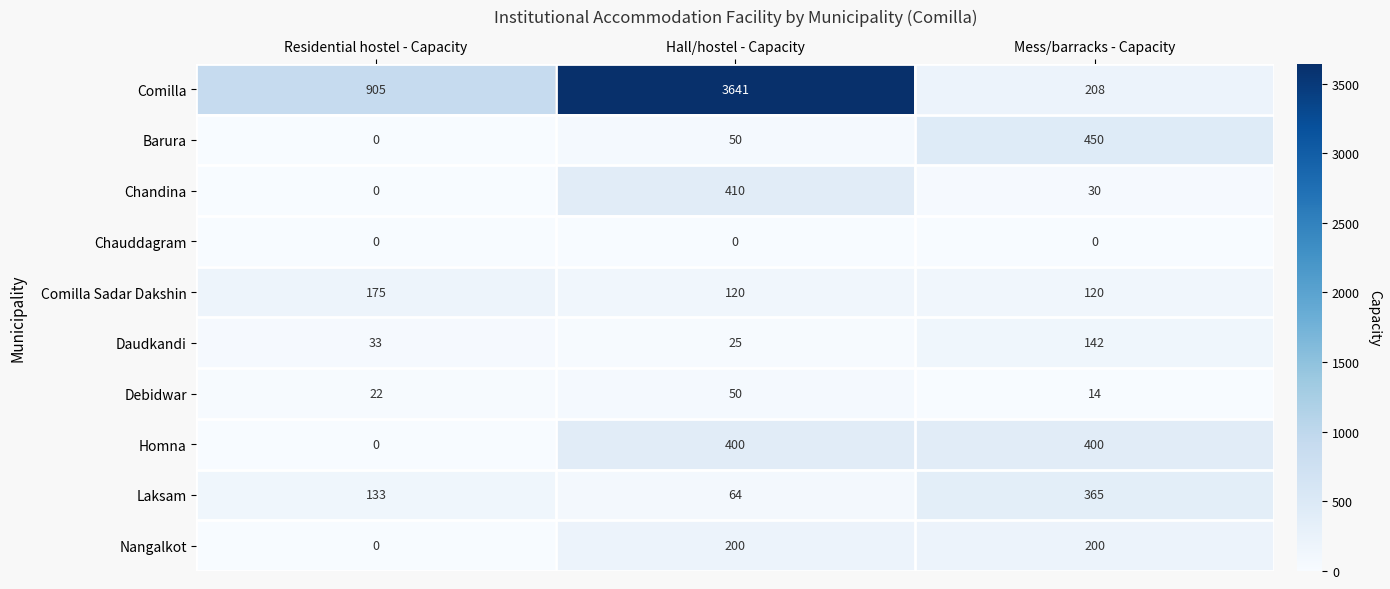

What is the difference between the highest and lowest values at Residential hostel - Capacity?

905